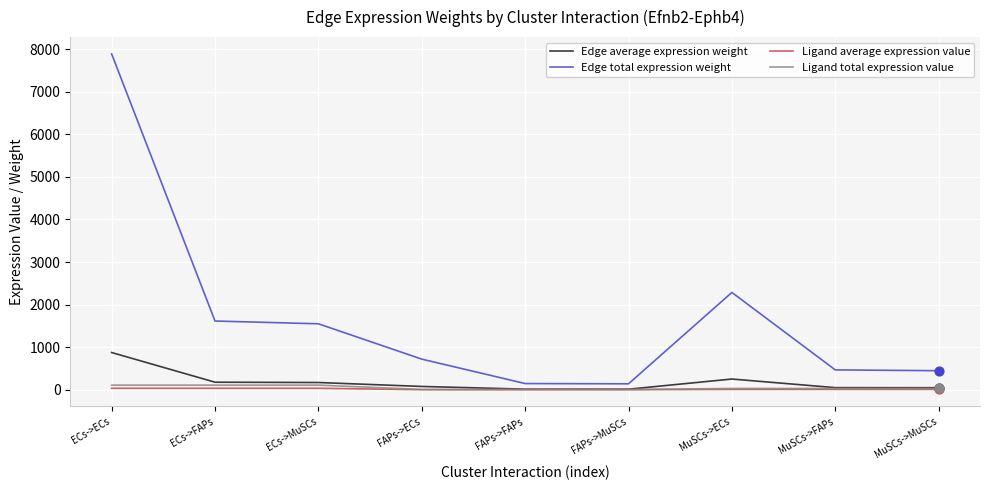

At how many categories does at least one series exceed 6487?

1